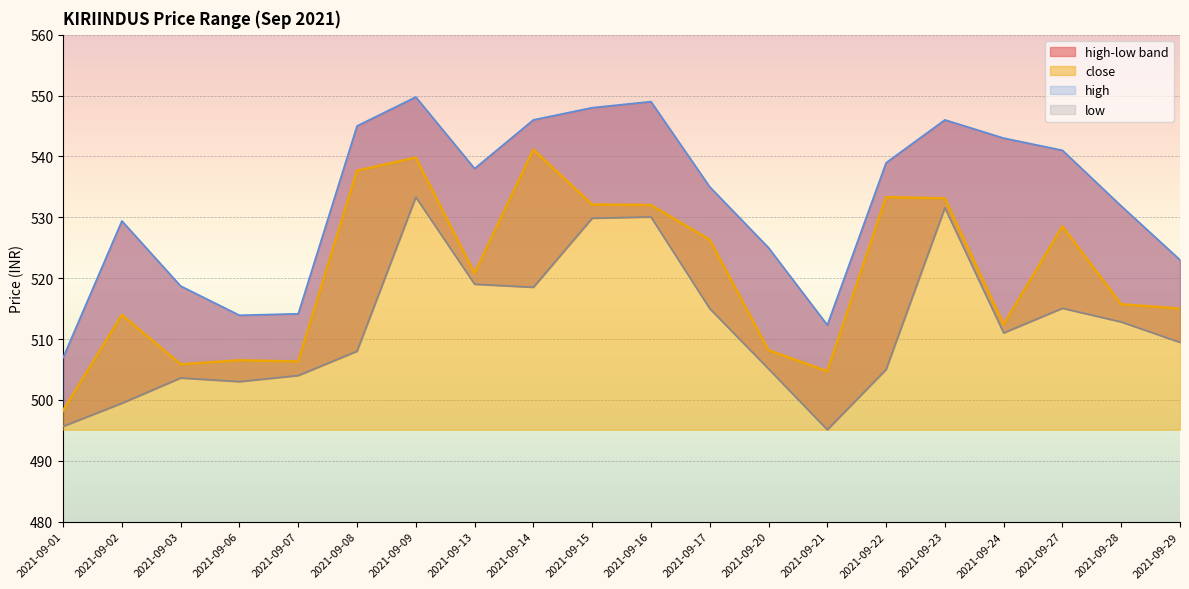

What is the minimum value shown in the chart?

495.1